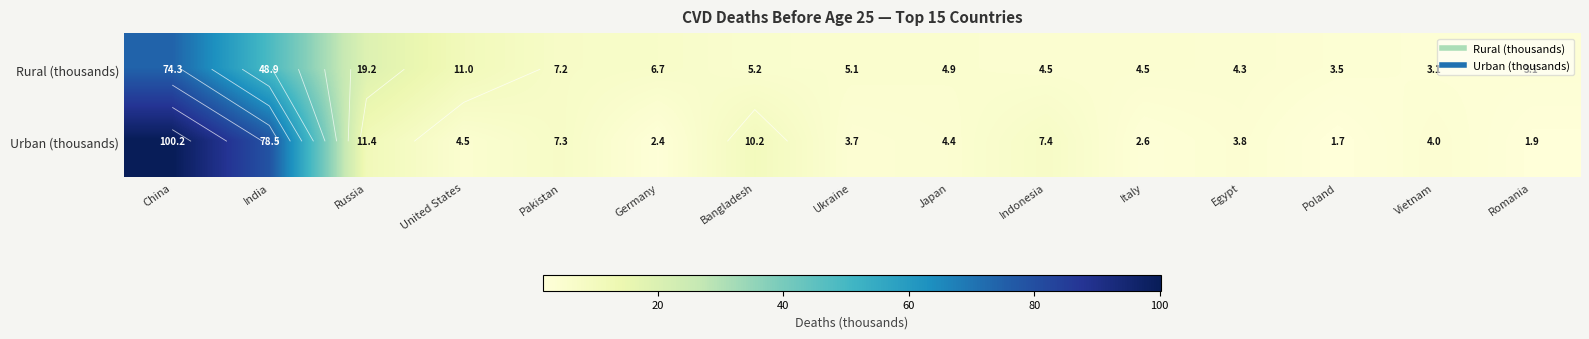

The value of Rural (thousands) at Ukraine is 5.1. True or false?

True